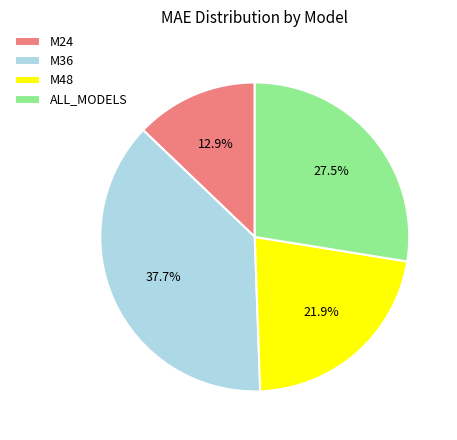

True or false: ALL_MODELS accounts for 40% of the total.

False